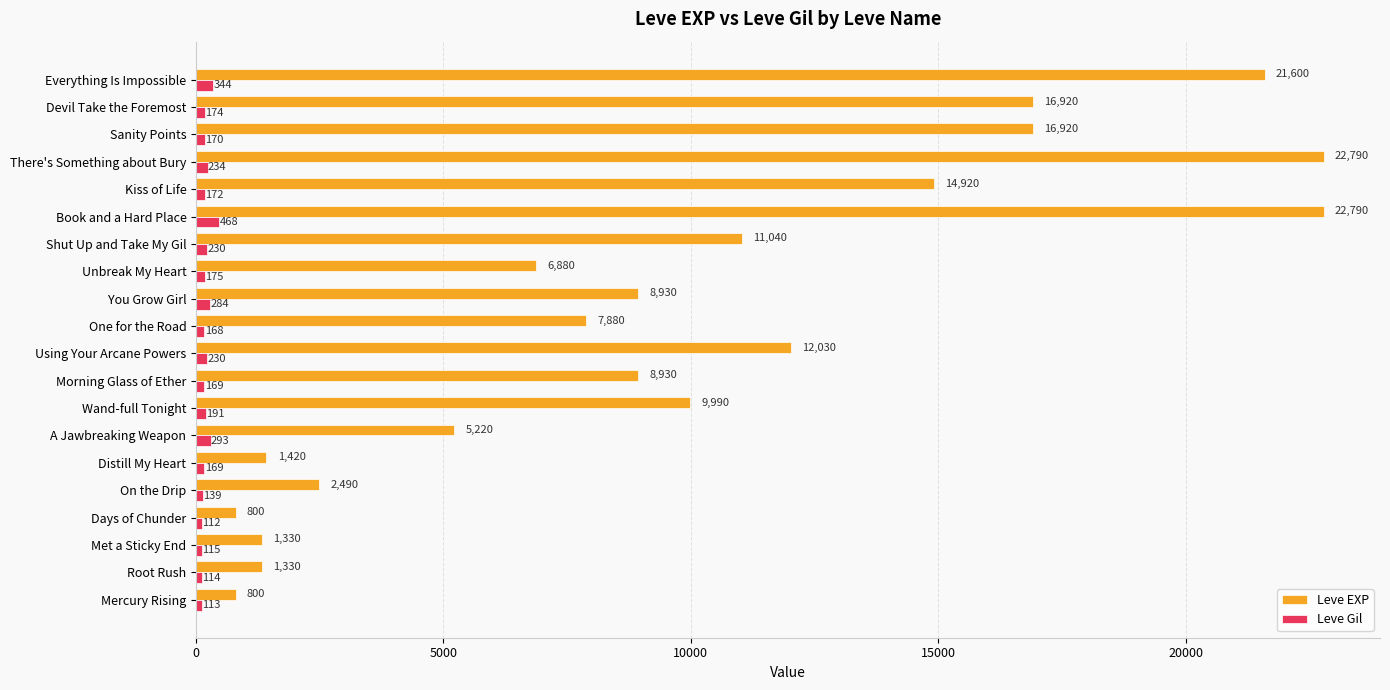

Which series has the largest range (max minus min)?

Leve EXP